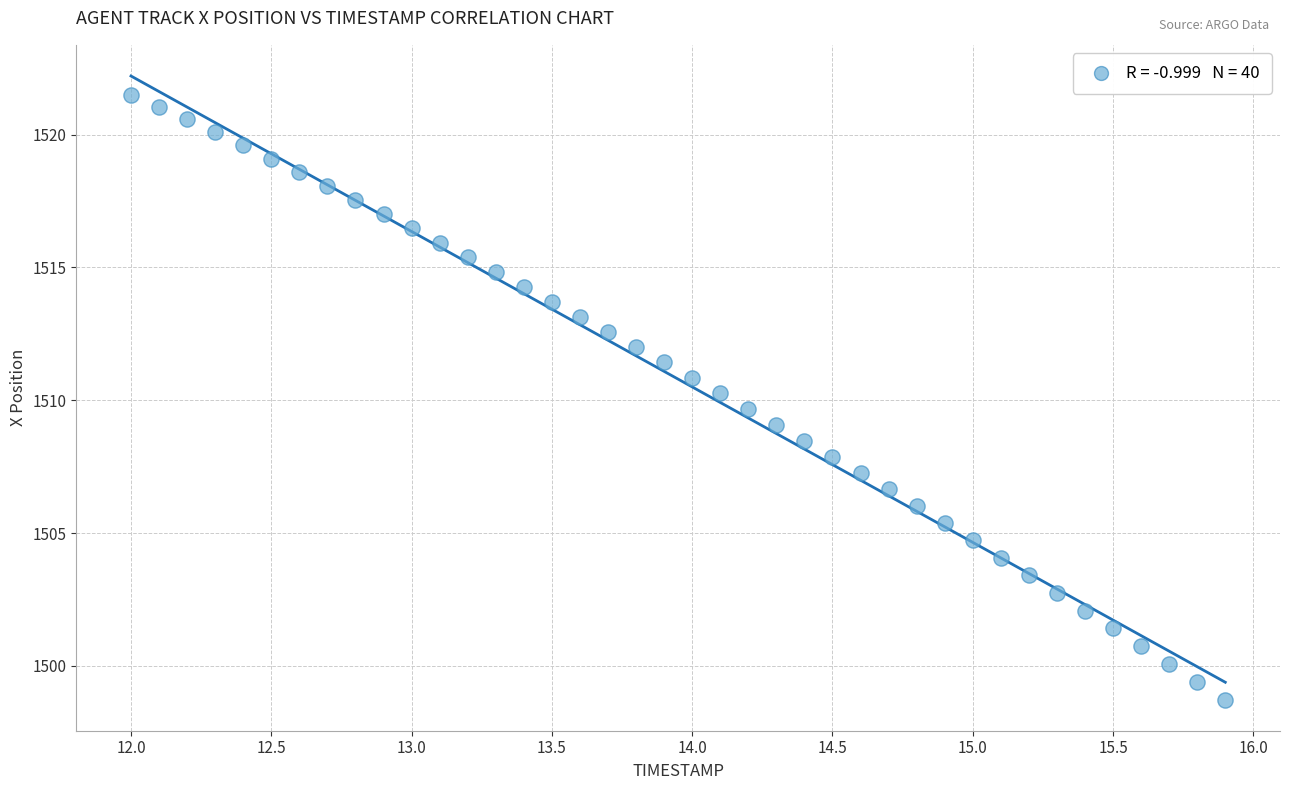

What is the range of X values (max minus min)?

3.9